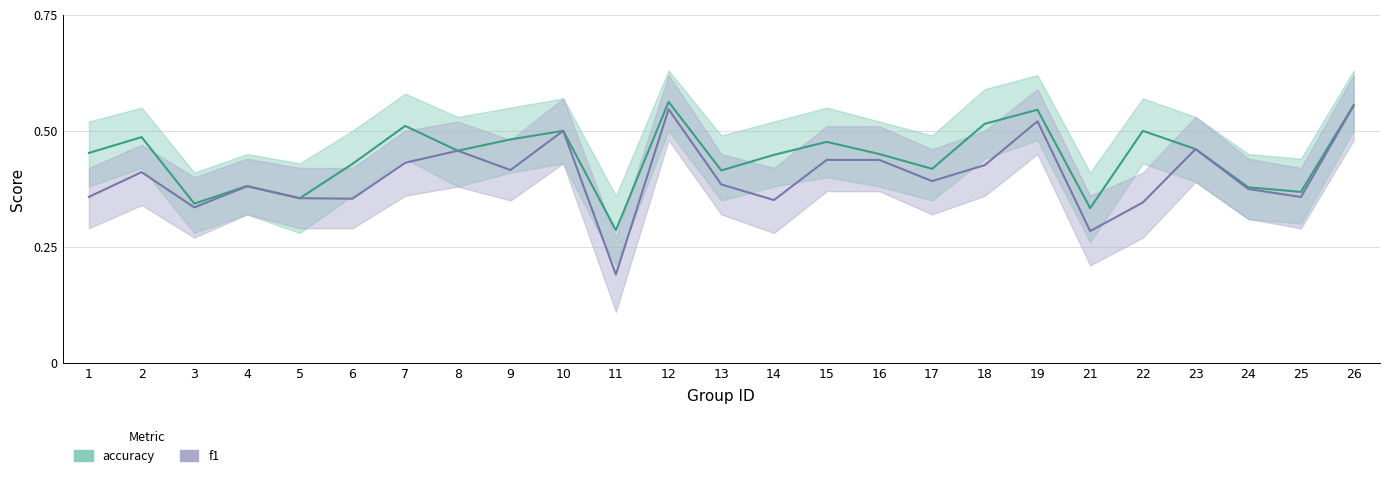

True or false: accuracy and f1 cross at least once.

False